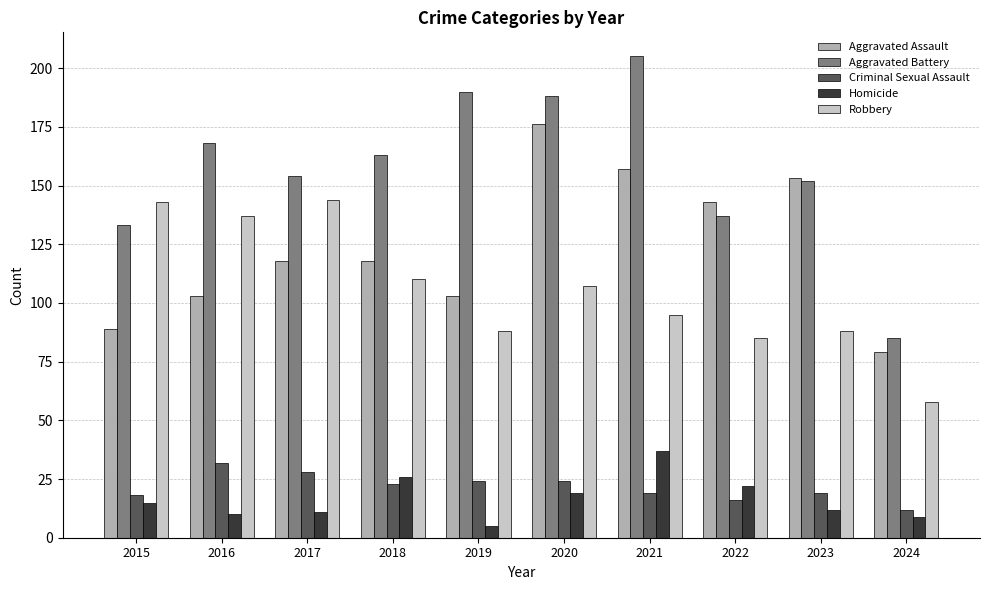

At which category does the chart reach its peak across all series?

2021